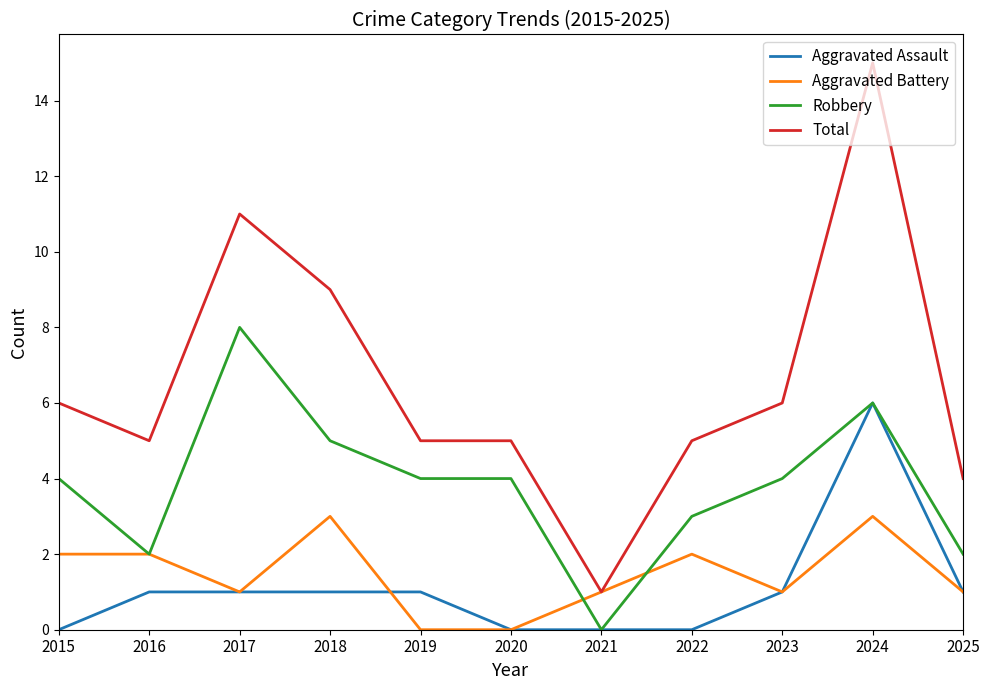

At which category is the sum across all series the highest?

2024